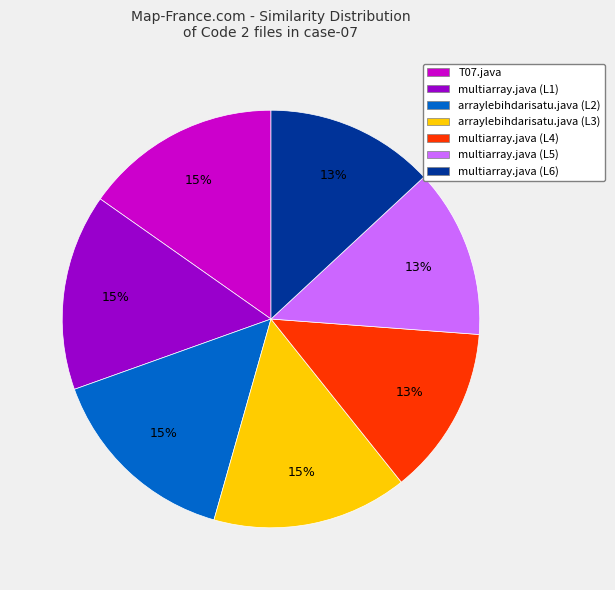

Between multiarray.java (L4) and arraylebihdarisatu.java (L3), which is larger?

arraylebihdarisatu.java (L3)